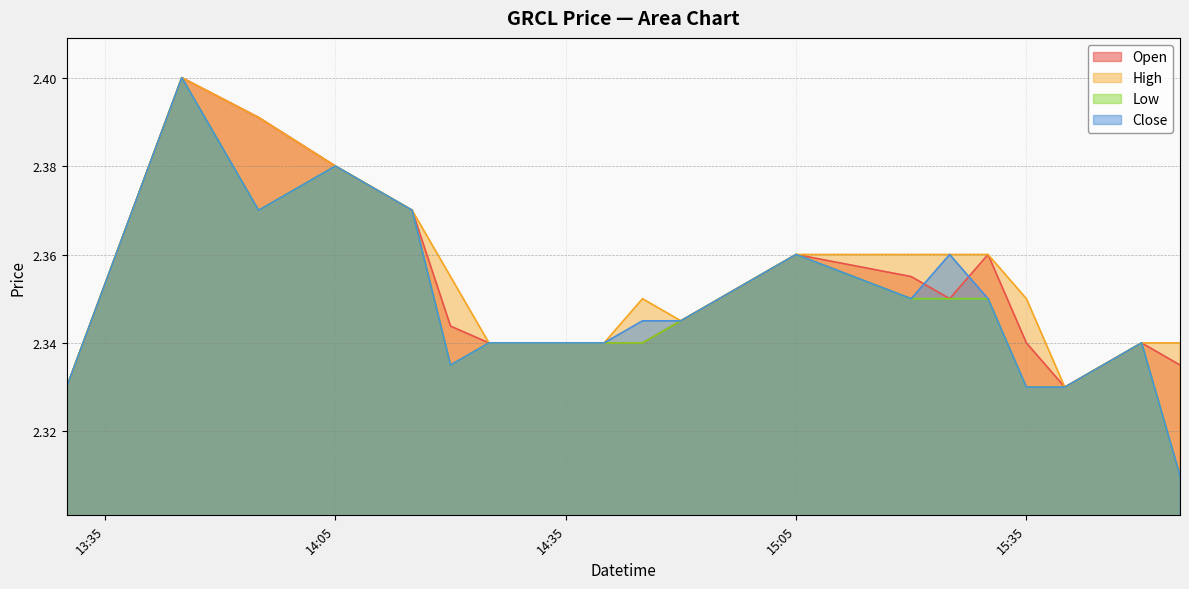

What is the average value of the open series?

2.4